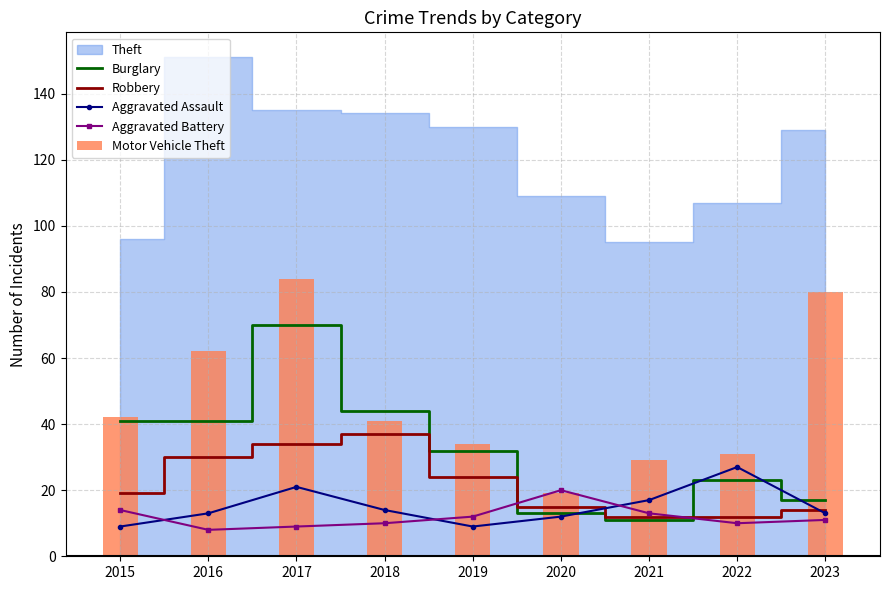

What is the maximum value for Aggravated Assault?

27